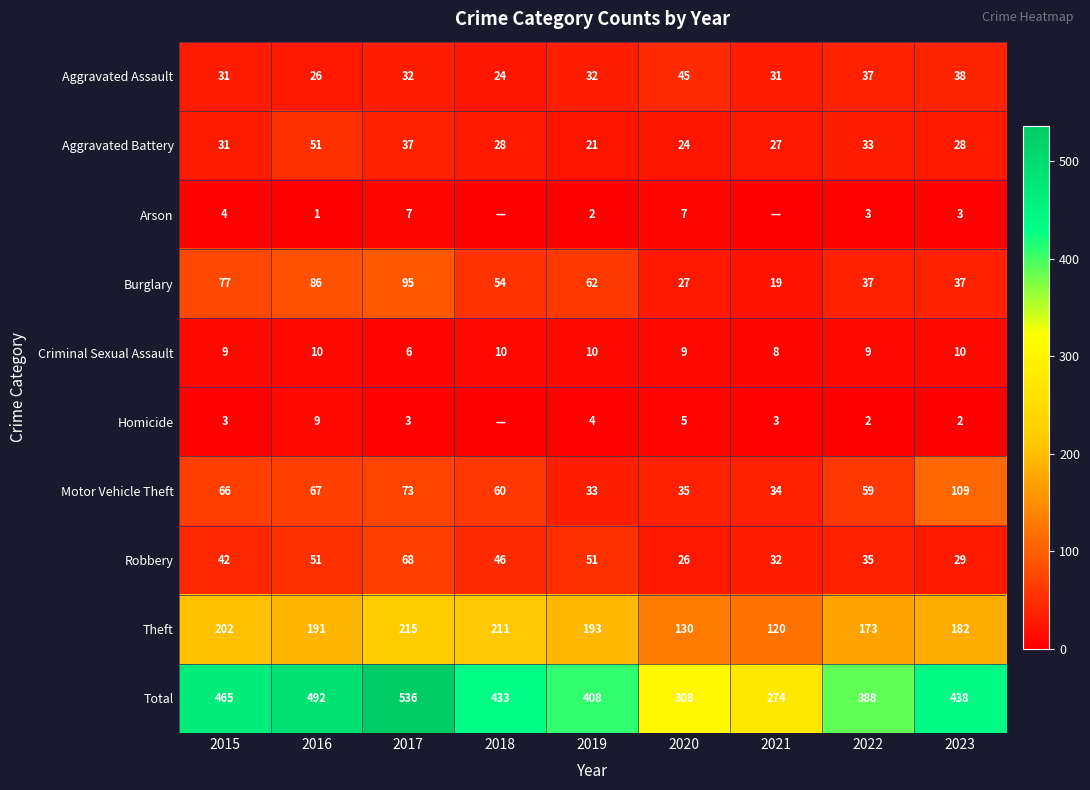

Rank the categories by Motor Vehicle Theft value from highest to lowest.

2023, 2017, 2016, 2015, 2018, 2022, 2020, 2021, 2019